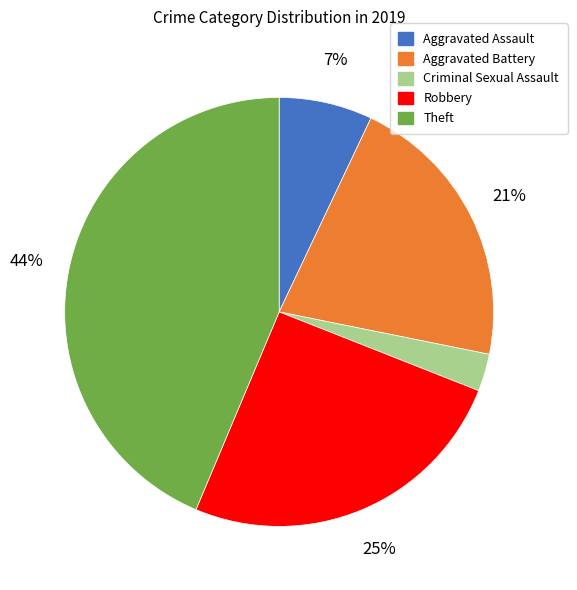

What is the smallest slice in the pie chart?

Criminal Sexual Assault